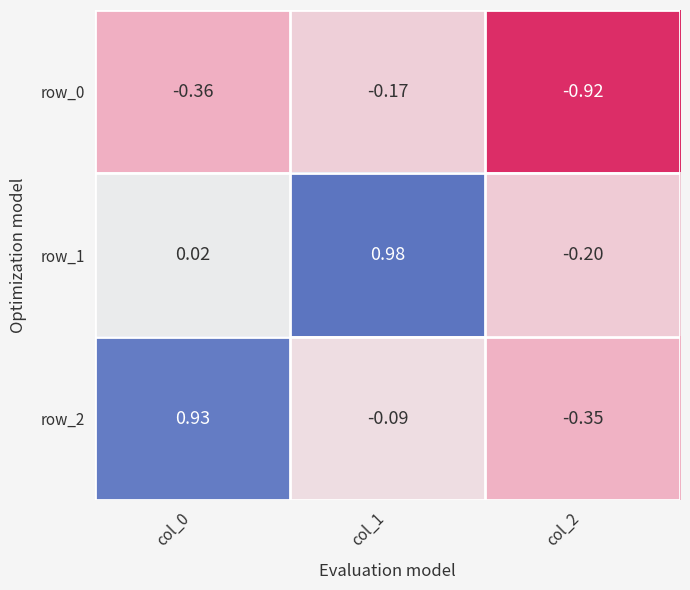

Reading left to right, list all the values displayed in this chart.

row_0: col_0=-0.4	col_1=-0.2	col_2=-0.9
row_1: col_0=0.0	col_1=1.0	col_2=-0.2
row_2: col_0=0.9	col_1=-0.1	col_2=-0.4